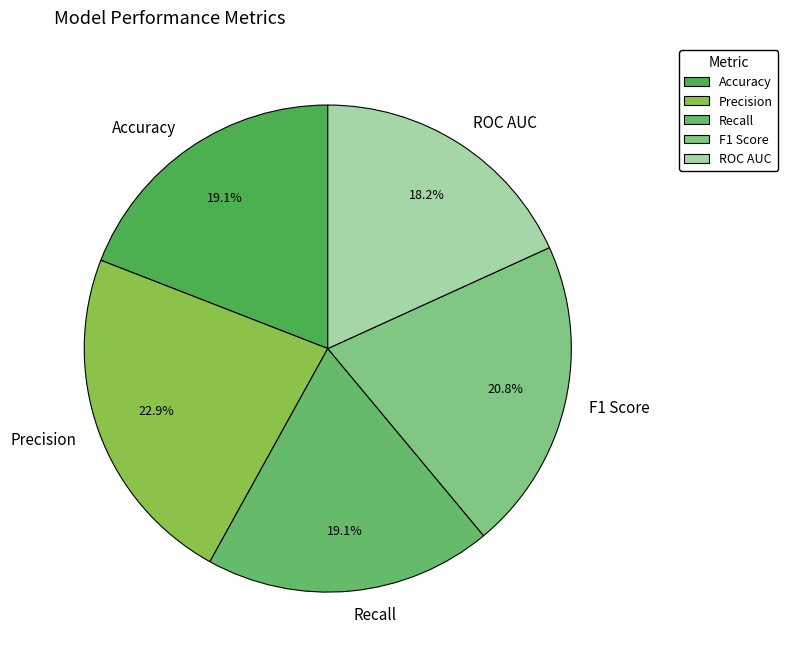

Which slice is the smallest?

ROC AUC